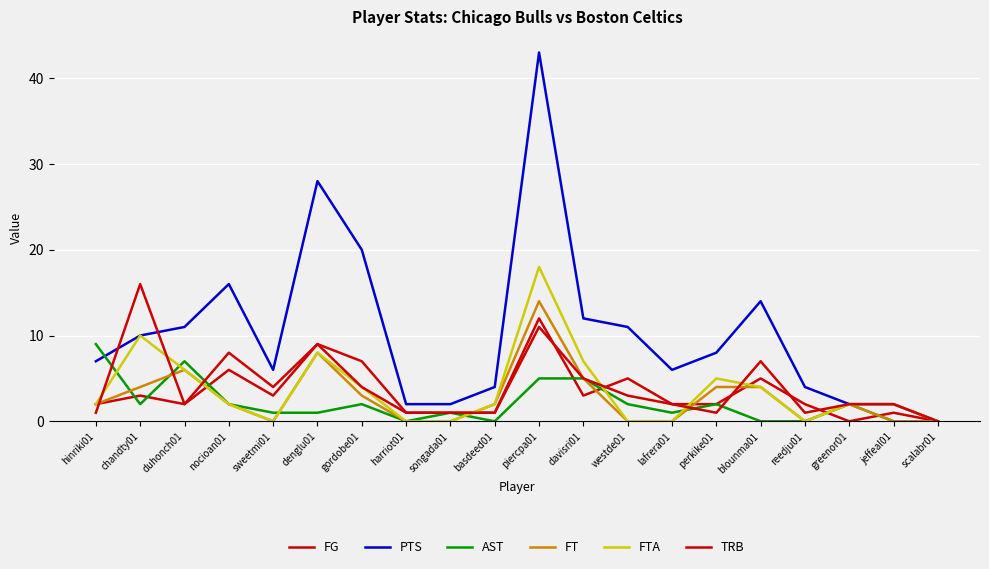

Does the chart have visible grid lines?

Yes